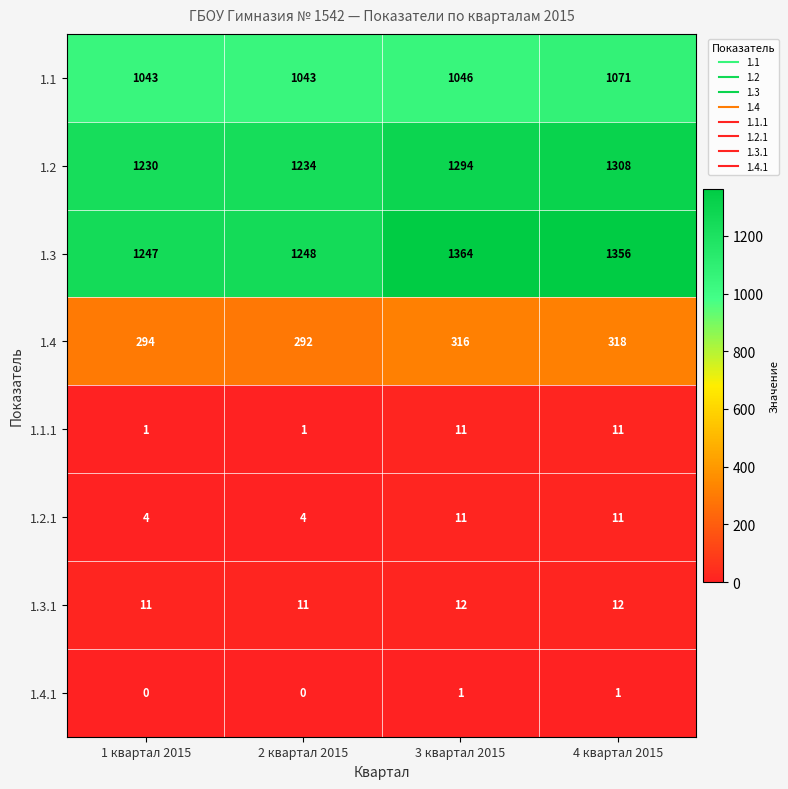

What is the total value across all series at 3 квартал 2015?

4055